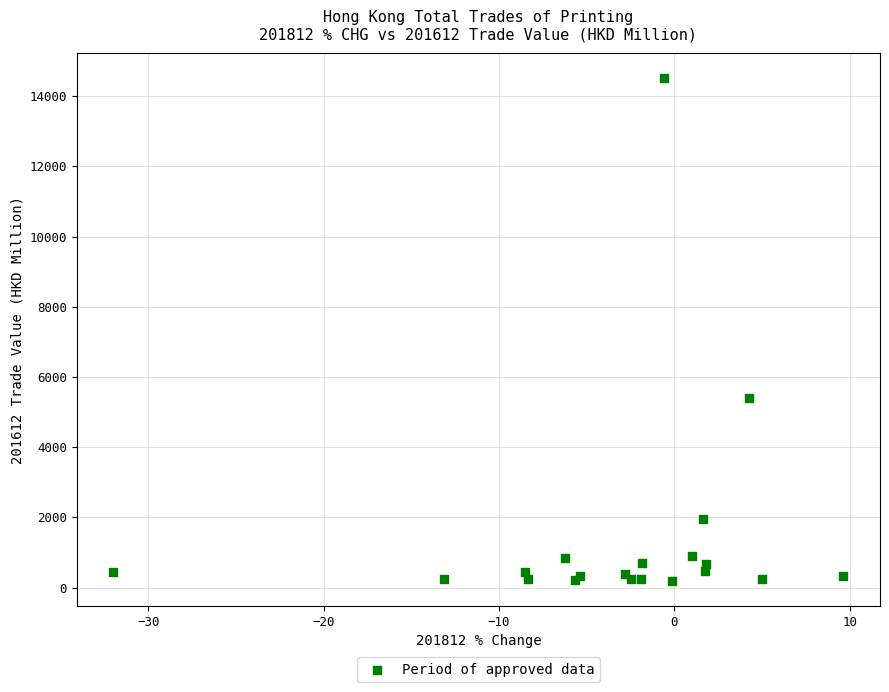

What Y value in the scatter plot is closest to 7348?

5402.1